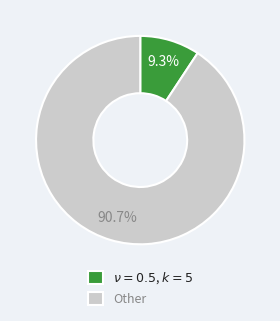

Which slice is the largest?

Other